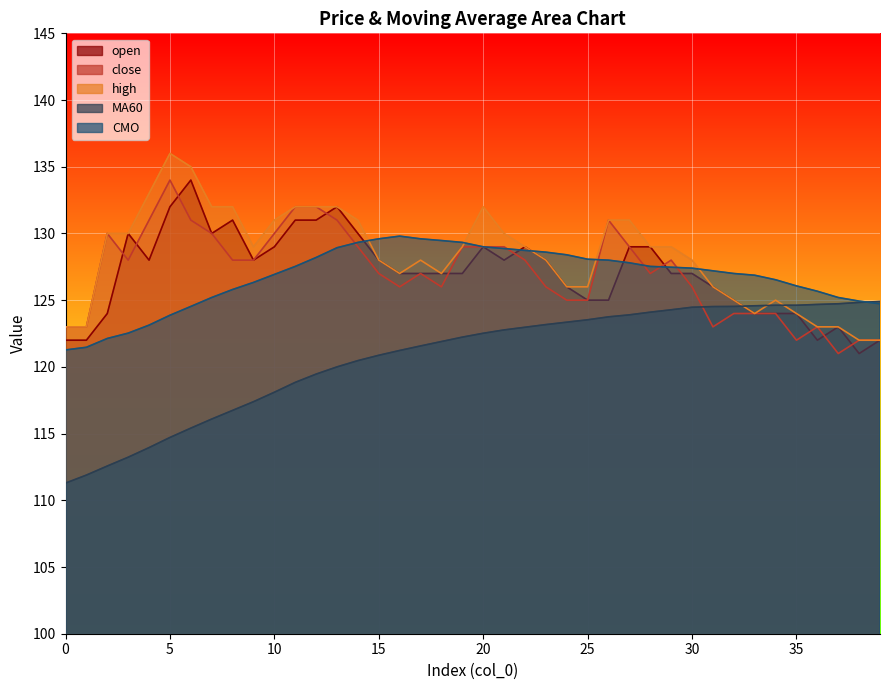

At which category is the sum across all series the highest?

13